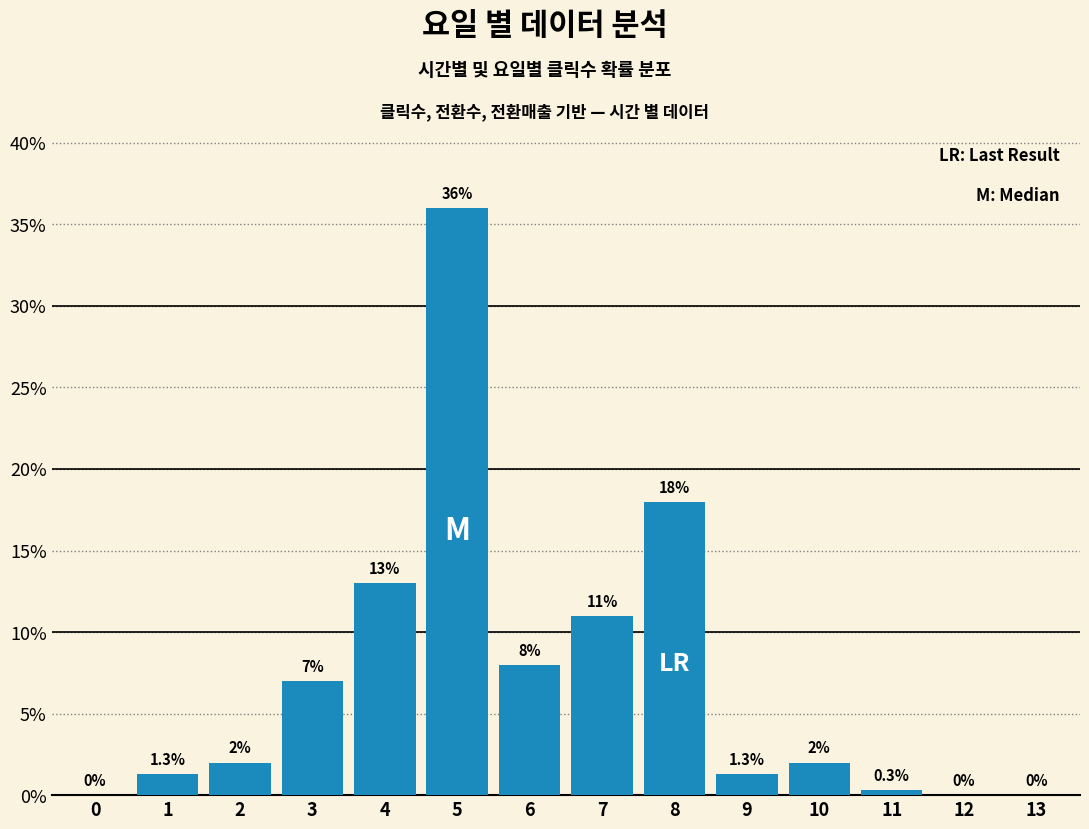

Reading left to right, what are all the values shown in this chart?

0=0.0	1=1.3	2=2.0	3=7.0	4=13.0	5=36.0	6=8.0	7=11.0	8=18.0	9=1.3	10=2.0	11=0.3	12=0.0	13=0.0